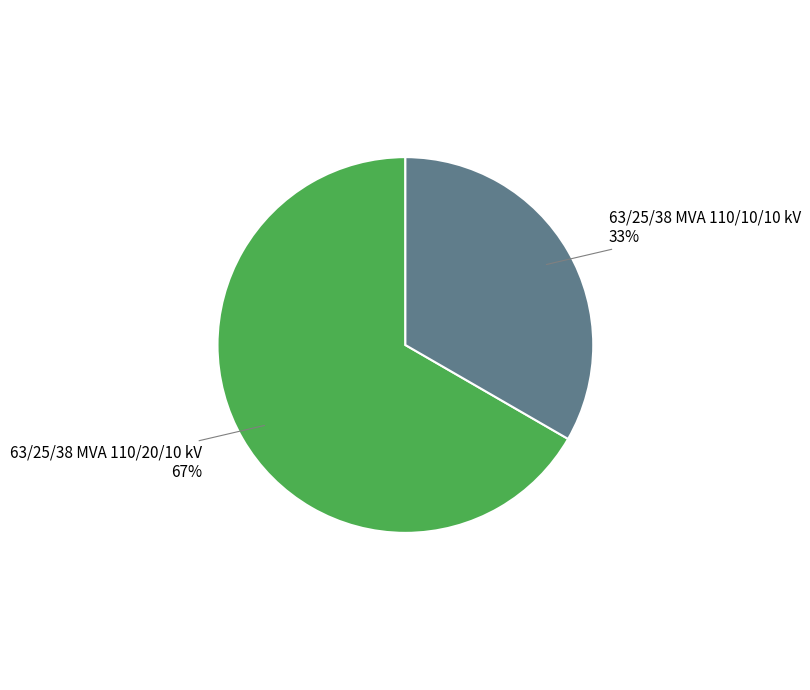

Is it true that 63/25/38 MVA 110/10/10 kV is 43% of the pie?

False